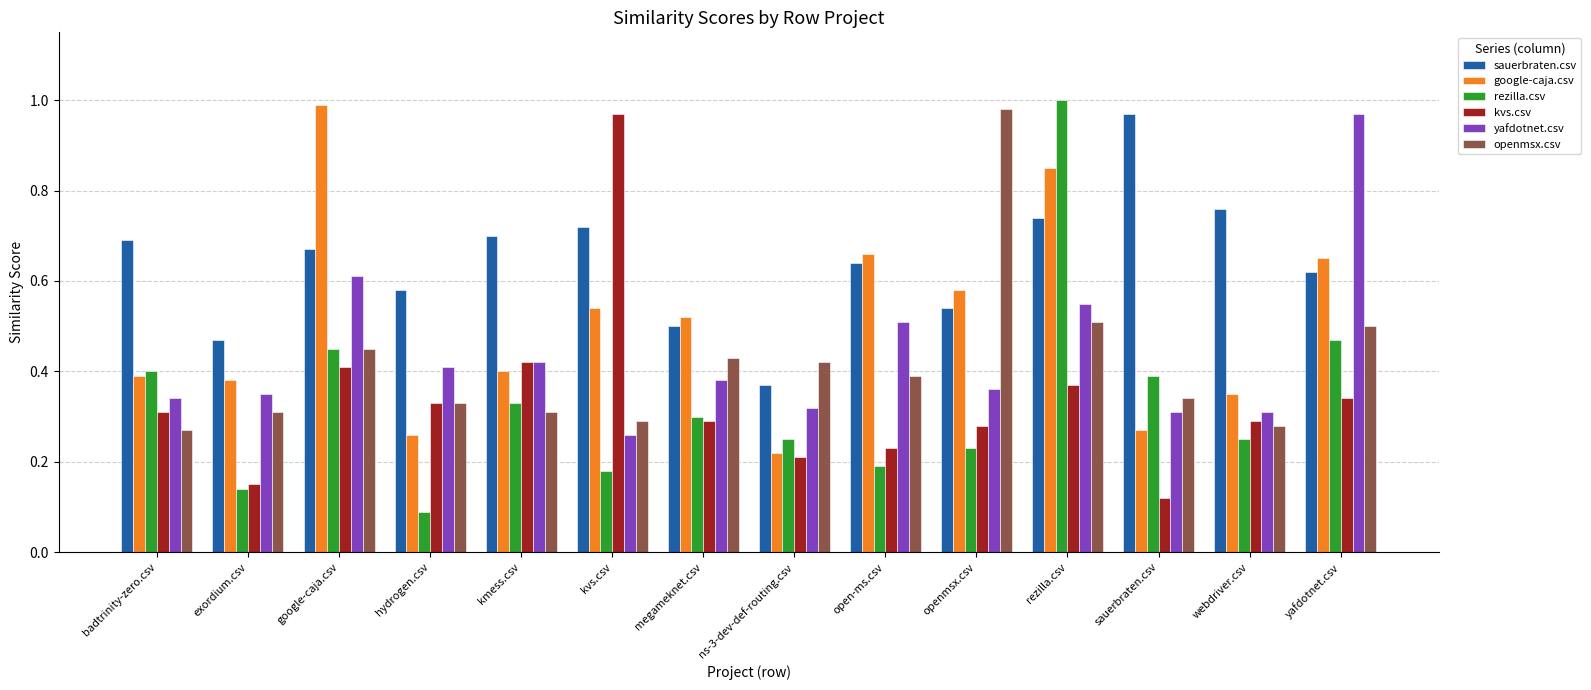

Which category has the highest value in the google-caja.csv series?

google-caja.csv